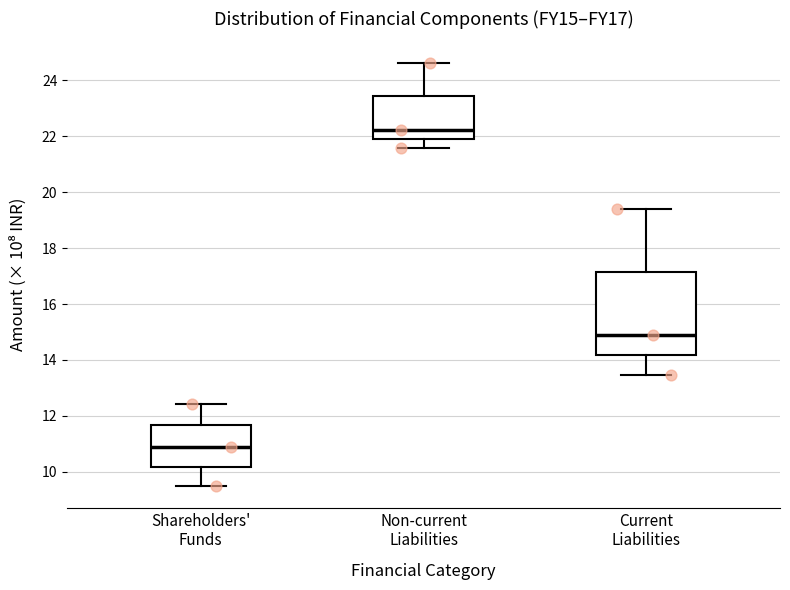

Reading left to right, read every box against the y-axis: the position of its median line, the range the box covers, and the ends of its whiskers. The values are not printed on the chart, so give them approximately, as read against the axis.

Shareholders' Funds: median 11.0, box 10.2 to 11.6, whiskers 9.4 to 12.4
Non-current Liabilities: median 22.2, box 21.8 to 23.4, whiskers 21.6 to 24.6
Current Liabilities: median 14.8, box 14.2 to 17.2, whiskers 13.4 to 19.4